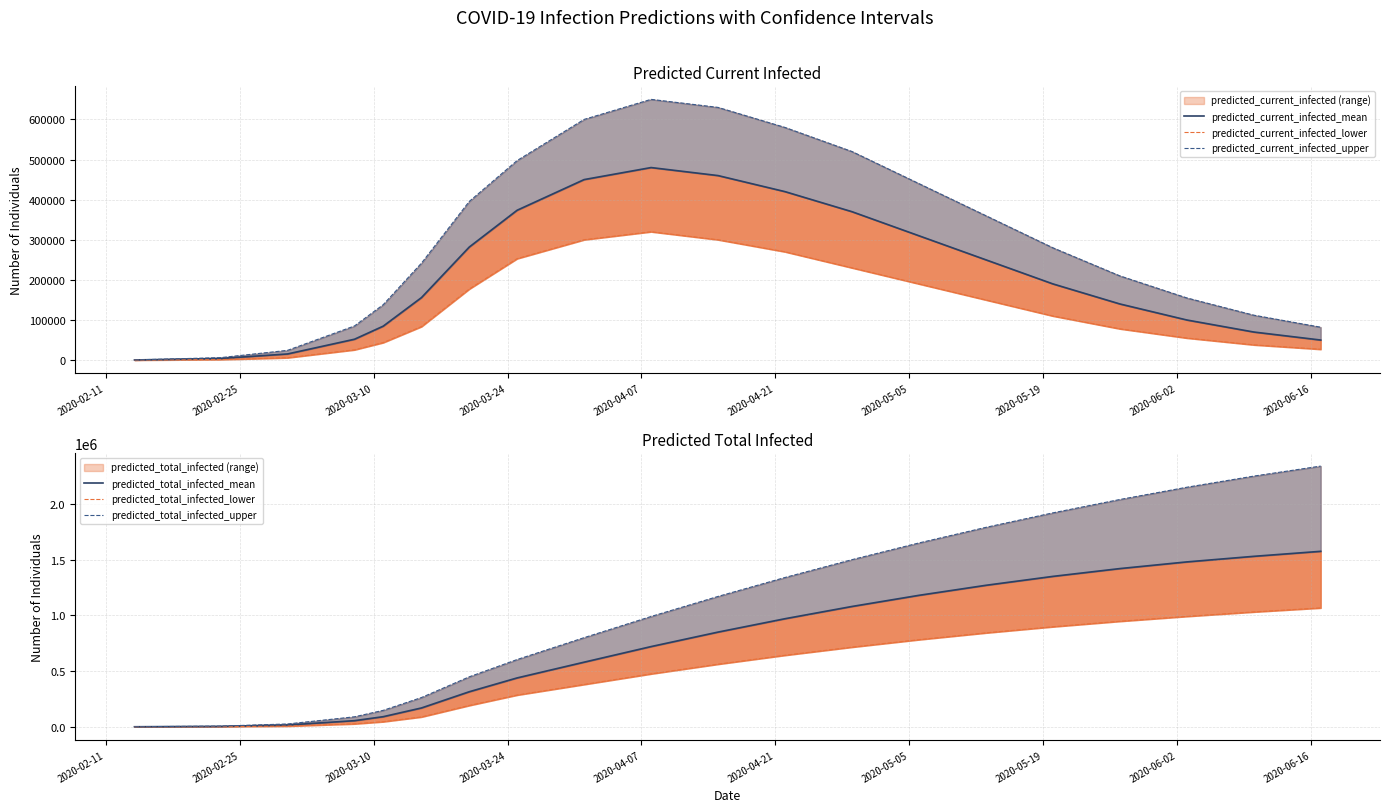

Is this an area chart (filled region under the line)?

No